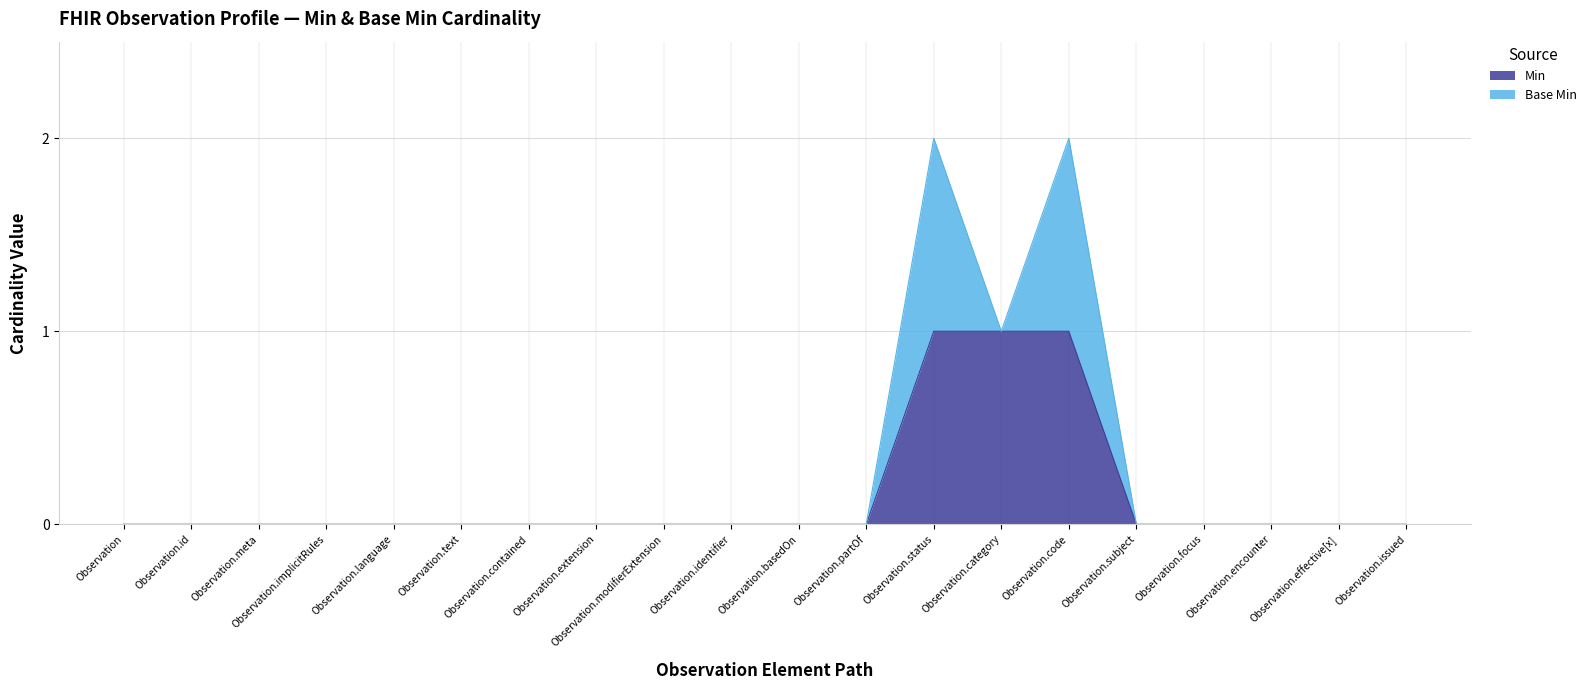

Is it true that the value at Observation.code is 2?

False